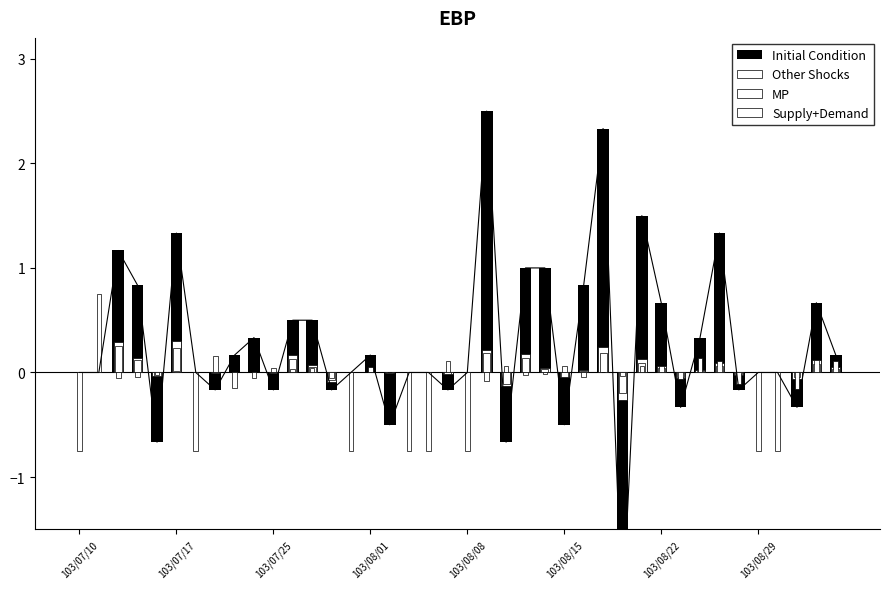

What are all the series names shown in the legend?

Initial Condition, Other Shocks, MP, Supply+Demand